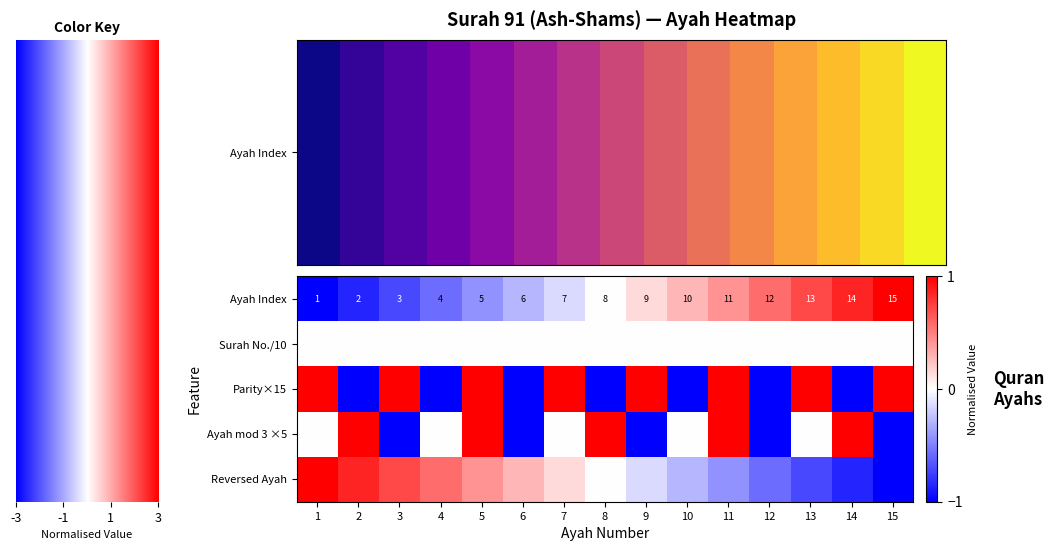

Which series has the widest spread of values?

Ayah Index